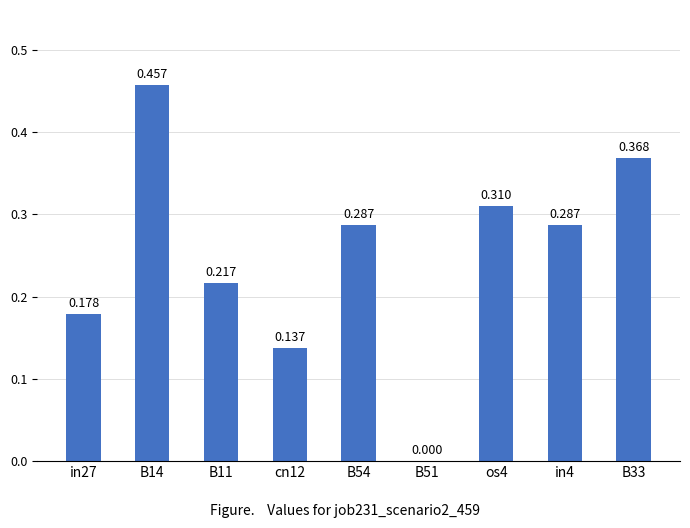

Which has a higher value, cn12 or in4?

in4